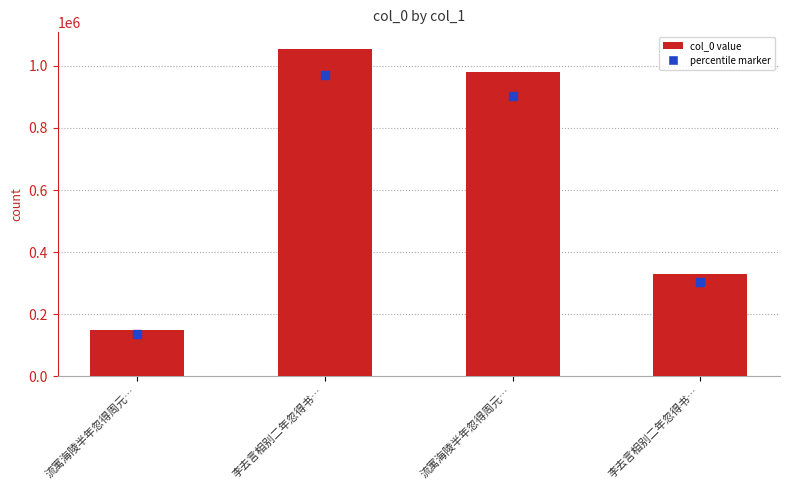

Is it true that the value at 李去言相别二年忽得书… is 605564?

False